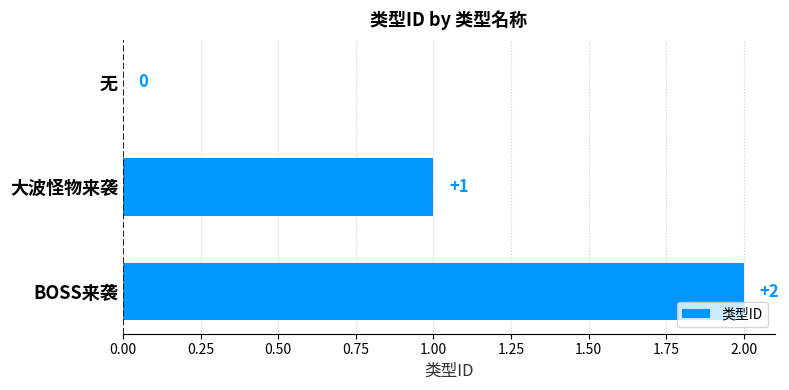

What is the ratio of the value at BOSS来袭 to the value at 大波怪物来袭?

2.0